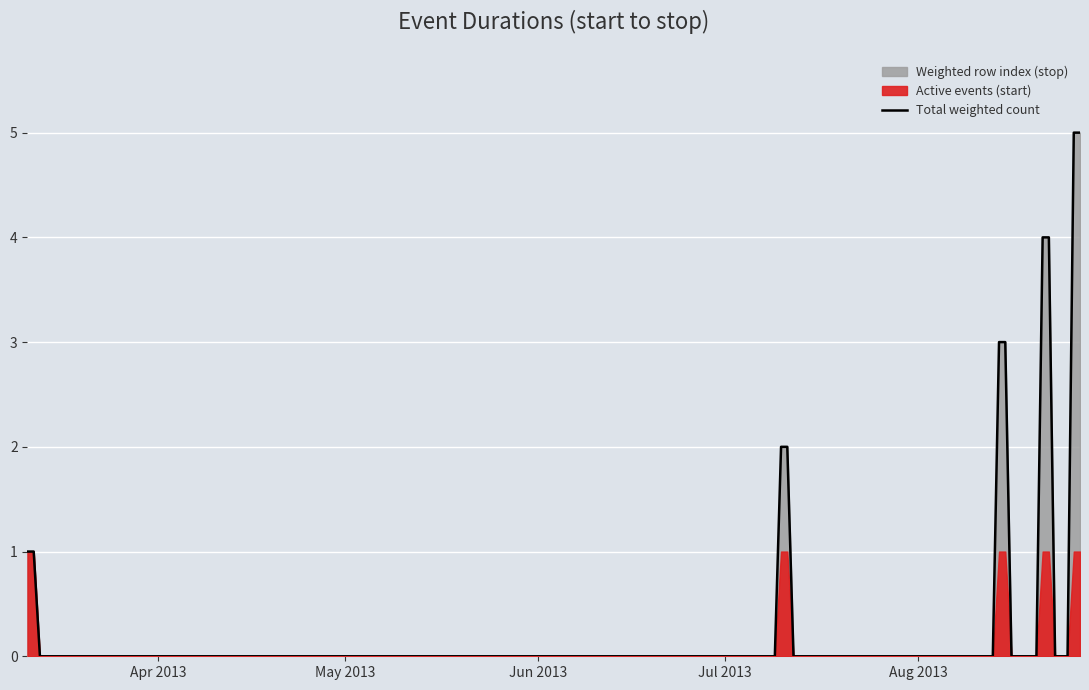

What is the difference between the maximum and second lowest values in the y_stop series?

3